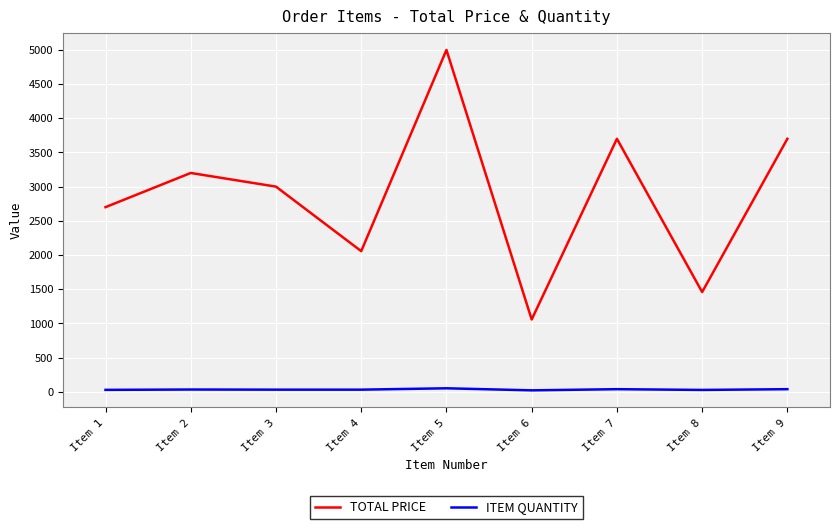

What are all the series names shown in the legend?

TOTAL PRICE, ITEM QUANTITY